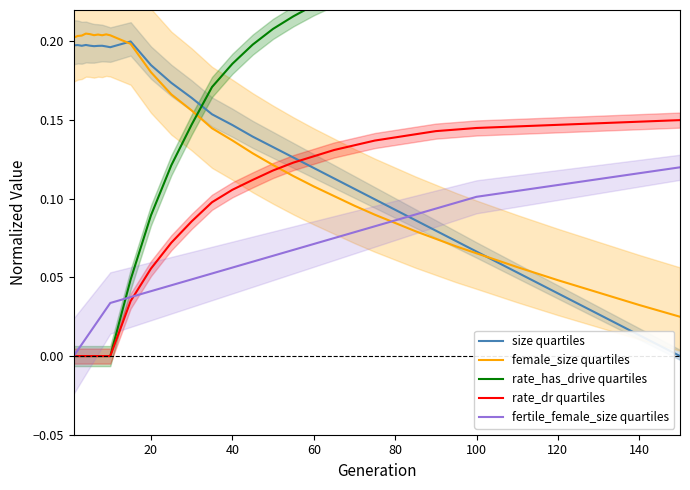

The female_size quartiles series shows 0.0 at 100. True or false?

False